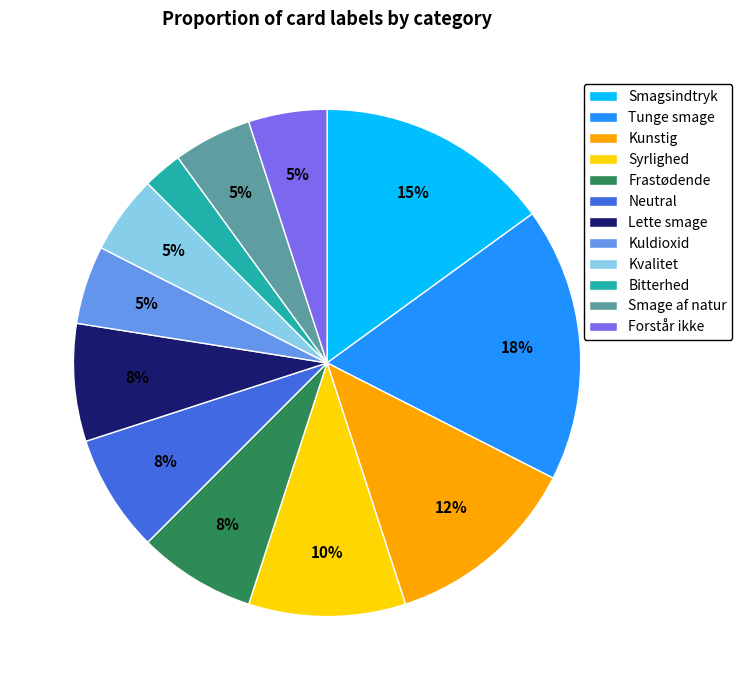

Which slice is the smallest?

Bitterhed